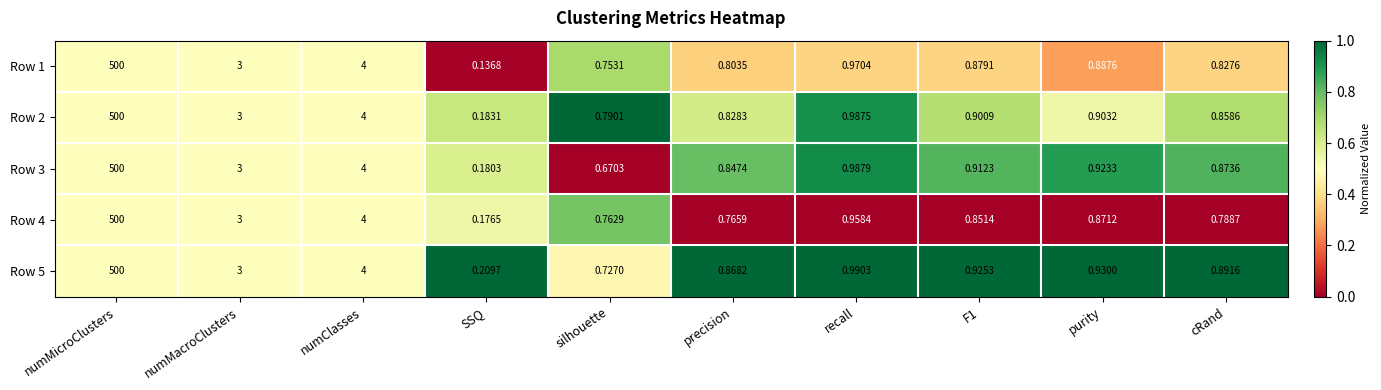

Rank the series at cRand from lowest to highest value.

Row 4, Row 1, Row 2, Row 3, Row 5